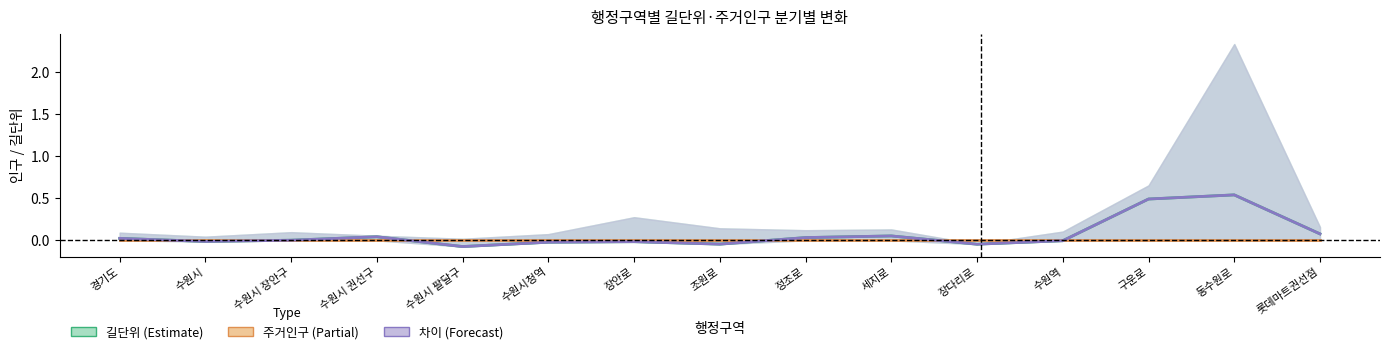

What is the maximum value shown in the chart?

0.5